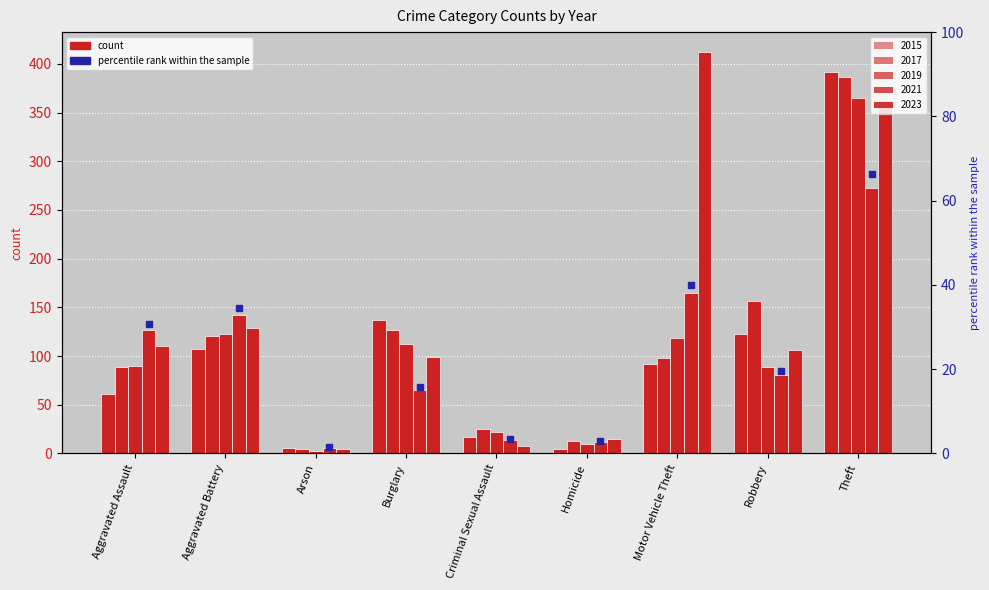

What is the average value of the 2023 series?

139